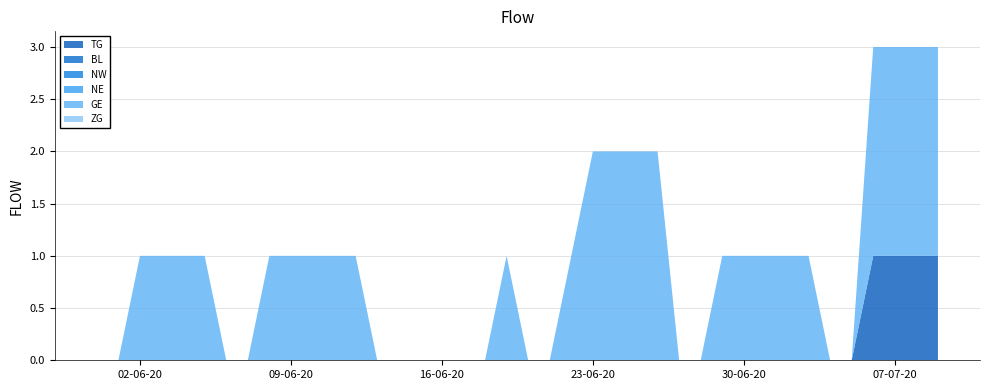

Reading left to right, extract all data points from this chart.

TG: 0	0	0	0	0	0	0	0	0	0	0	0	0	0	0	0	0	0	0	0	0	0	0	0	0	0	0	0	0	0	0	0	0	0	0	0	1	1	1	1
BL: 0	0	0	0	0	0	0	0	0	0	0	0	0	0	0	0	0	0	0	0	0	0	0	0	0	0	0	0	0	0	0	0	0	0	0	0	0	0	0	0
NW: 0	0	0	0	0	0	0	0	0	0	0	0	0	0	0	0	0	0	0	0	0	0	0	0	0	0	0	0	0	0	0	0	0	0	0	0	0	0	0	0
NE: 0	0	0	0	0	0	0	0	0	0	0	0	0	0	0	0	0	0	0	0	0	0	0	0	0	0	0	0	0	0	0	0	0	0	0	0	0	0	0	0
GE: 0	0	1	1	1	1	0	0	1	1	1	1	1	0	0	0	0	0	0	1	0	0	1	2	2	2	2	0	0	1	1	1	1	1	0	0	2	2	2	2
ZG: 0	0	0	0	0	0	0	0	0	0	0	0	0	0	0	0	0	0	0	0	0	0	0	0	0	0	0	0	0	0	0	0	0	0	0	0	0	0	0	0